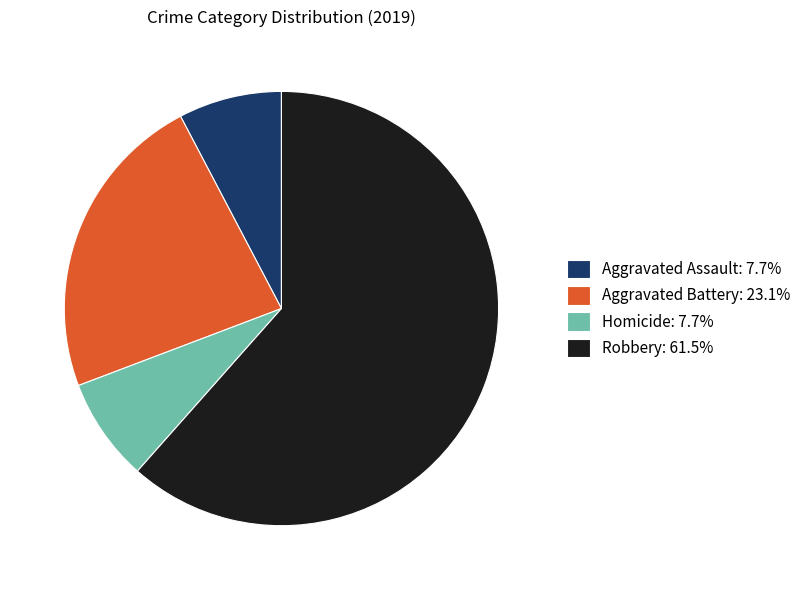

Approximately how many times larger is the value at Homicide: 7.7% compared to Aggravated Assault: 7.7%?

1.0